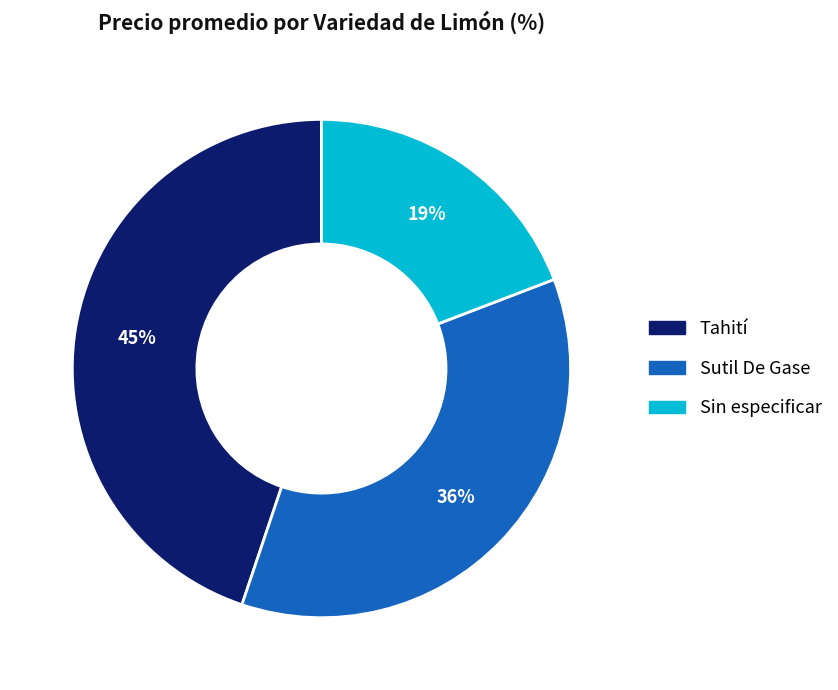

To the nearest percent, what portion does Sutil De Gase represent?

36%